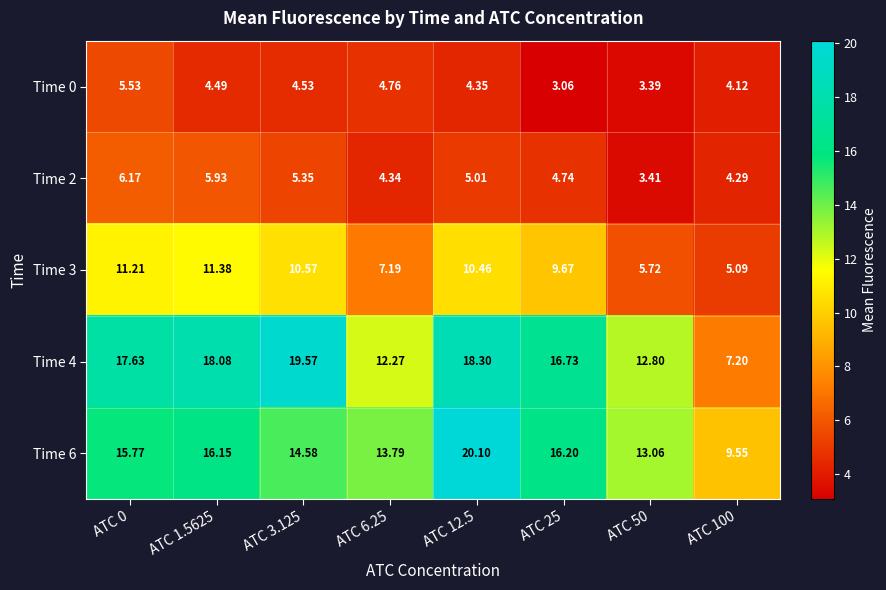

Which series has the widest spread of values?

Time 4